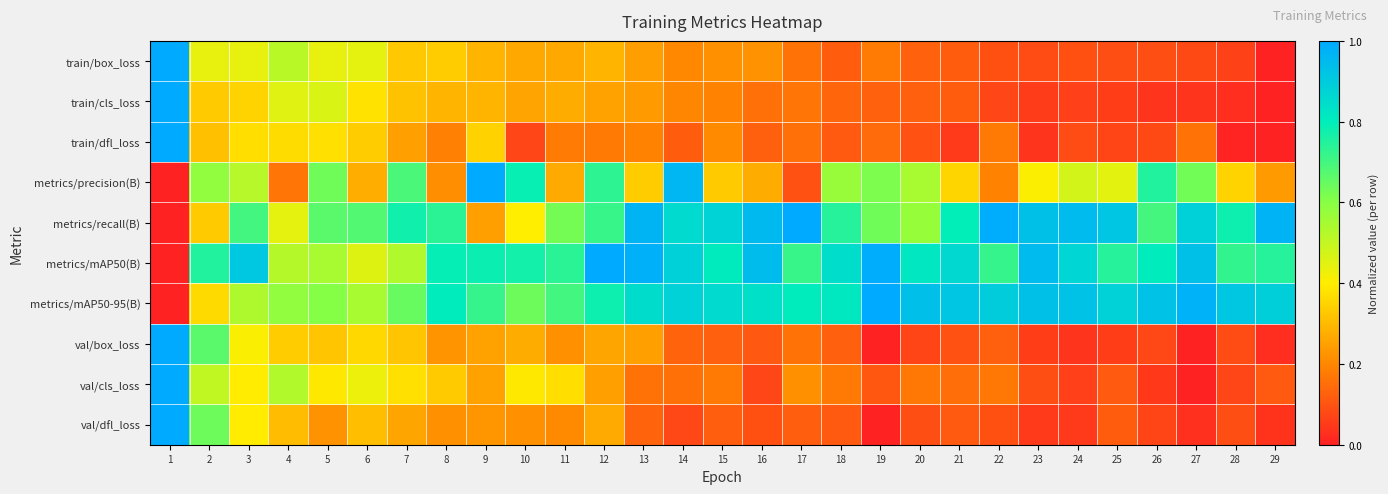

Which category has the highest value across all series?

1